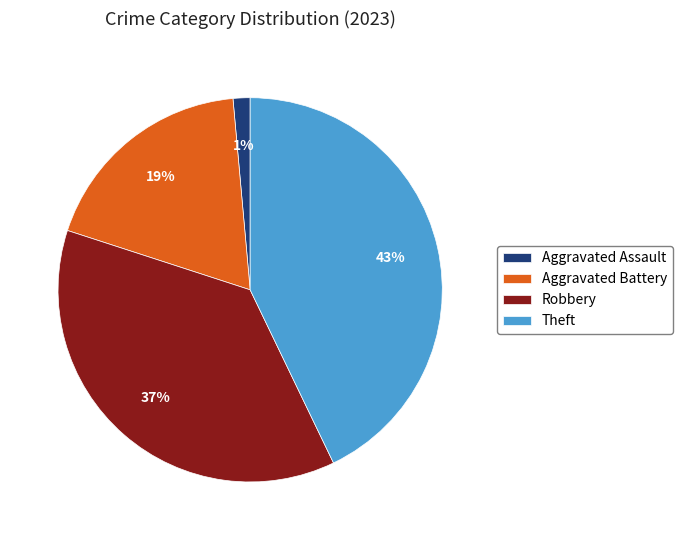

The Aggravated Assault slice represents 11% of the pie. True or false?

False